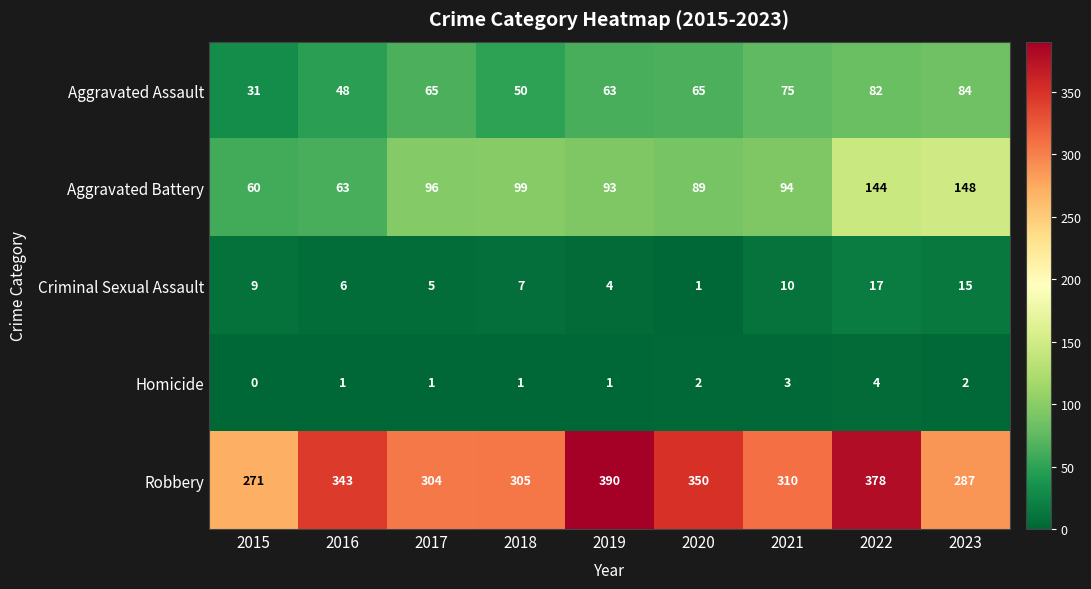

Which series has the widest spread of values?

Robbery